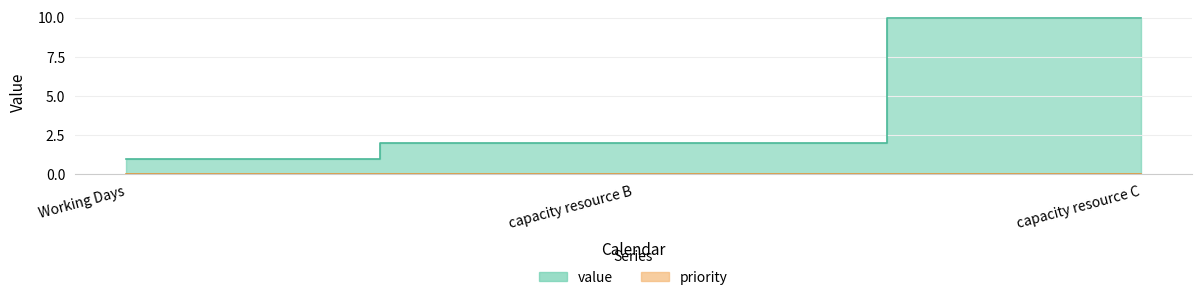

What is the label of the 3rd point from the right?

Working Days